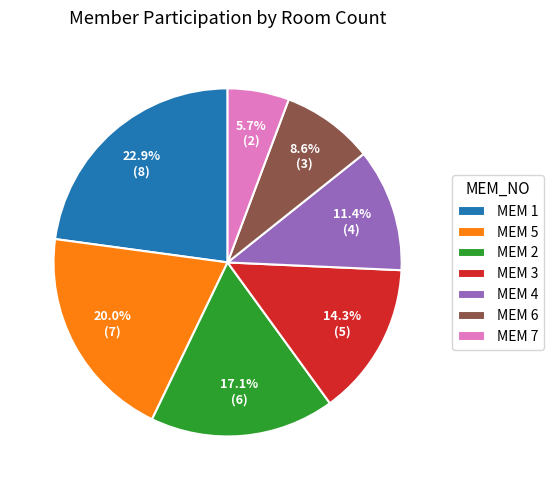

Combined, what portion of the pie is MEM 7 and MEM 4?

17.1%